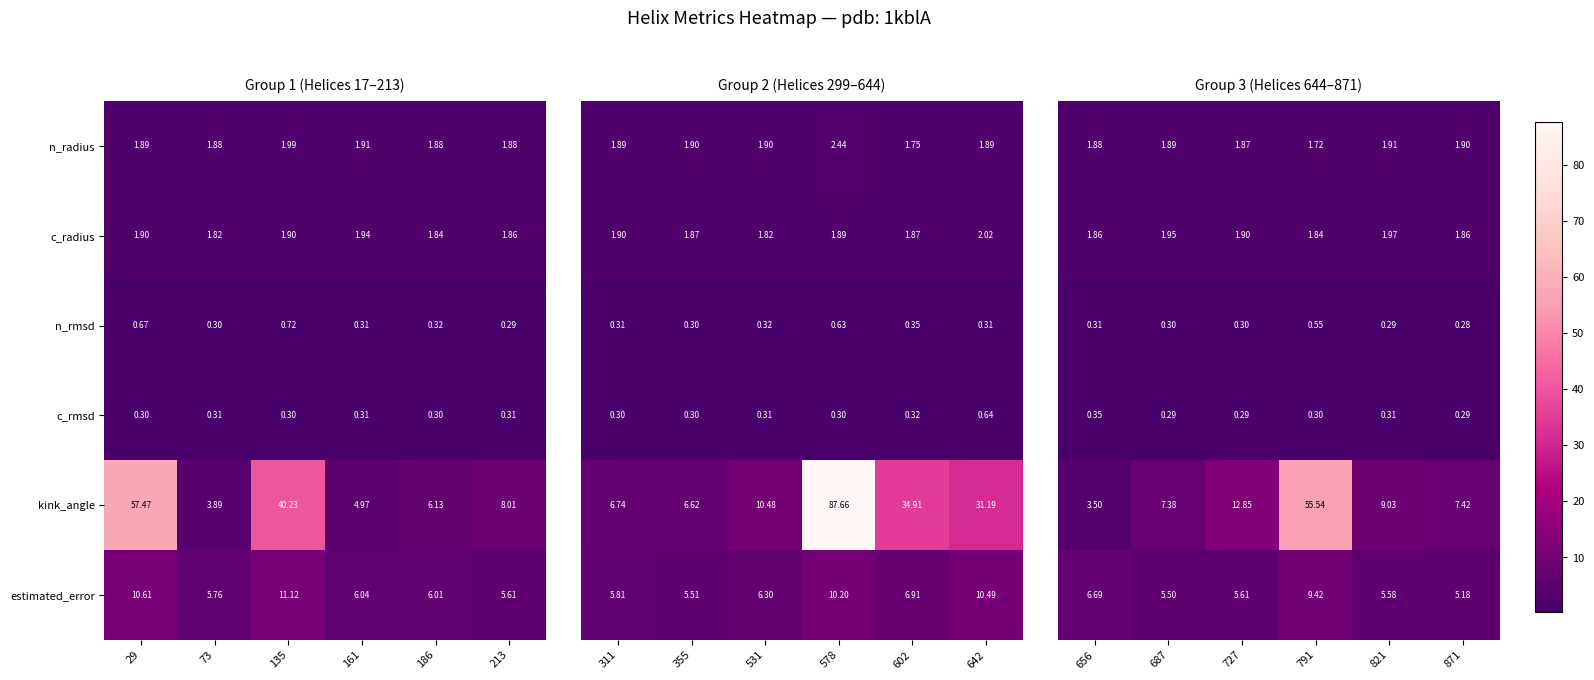

Is the value of estimated_error at 213 greater than the value of n_rmsd at 213?

Yes